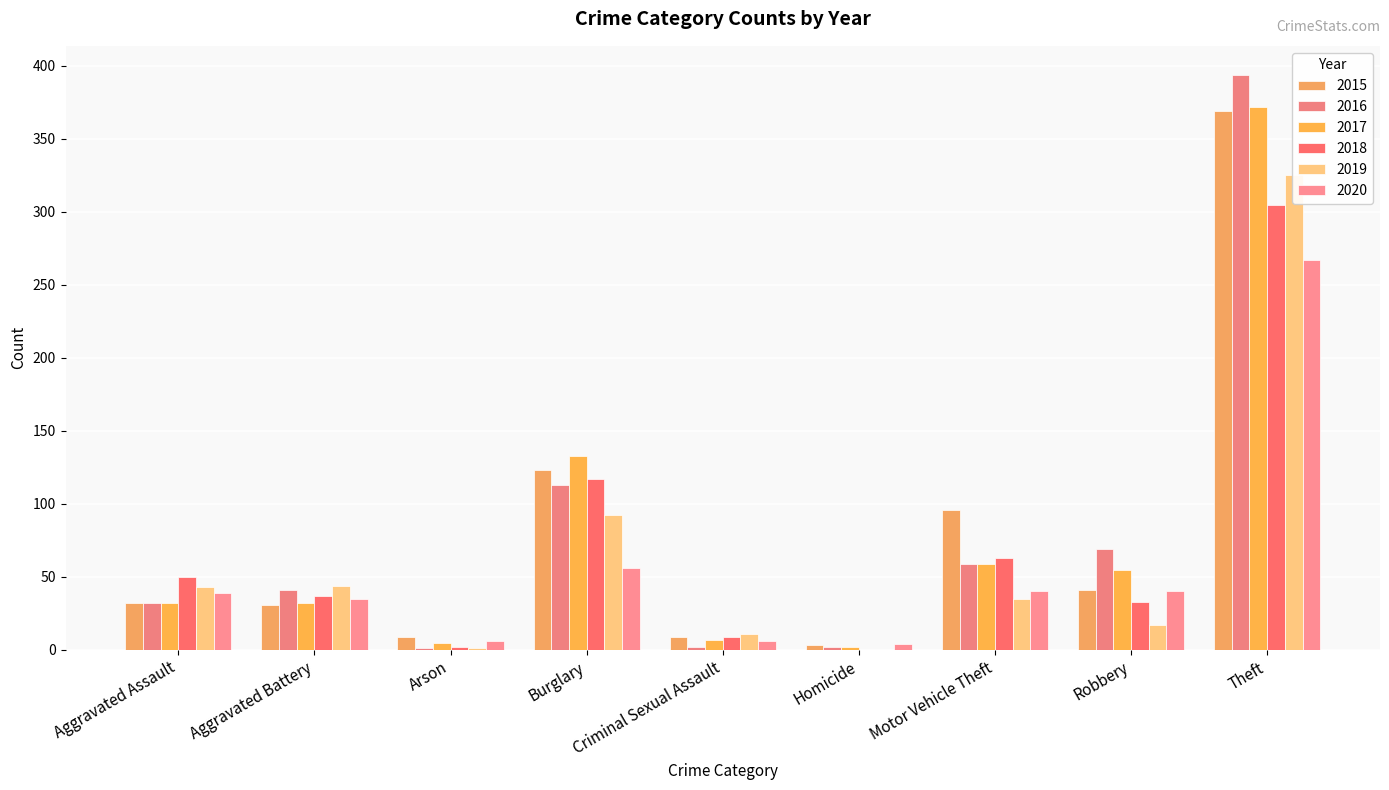

Which series has the largest total across all categories?

2015